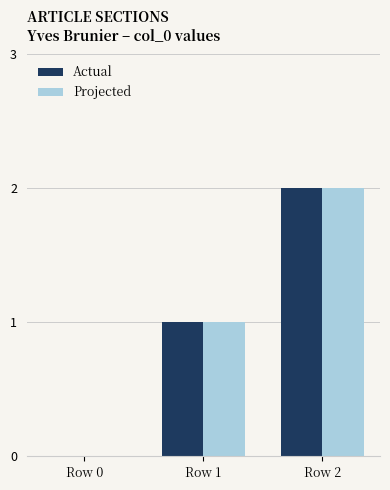

Count the number of data series in this chart.

2